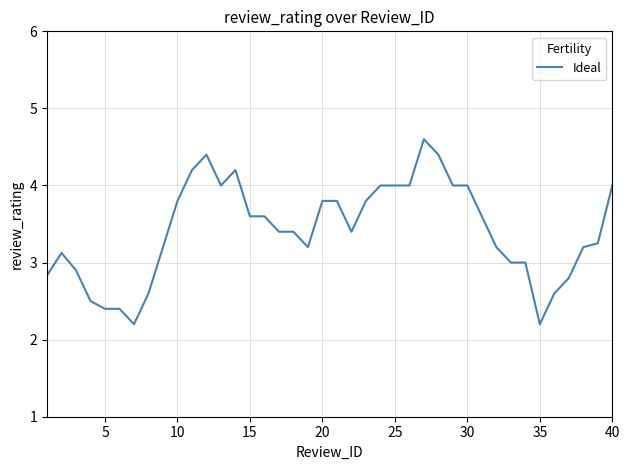

What is the difference between the maximum and minimum values?

2.4